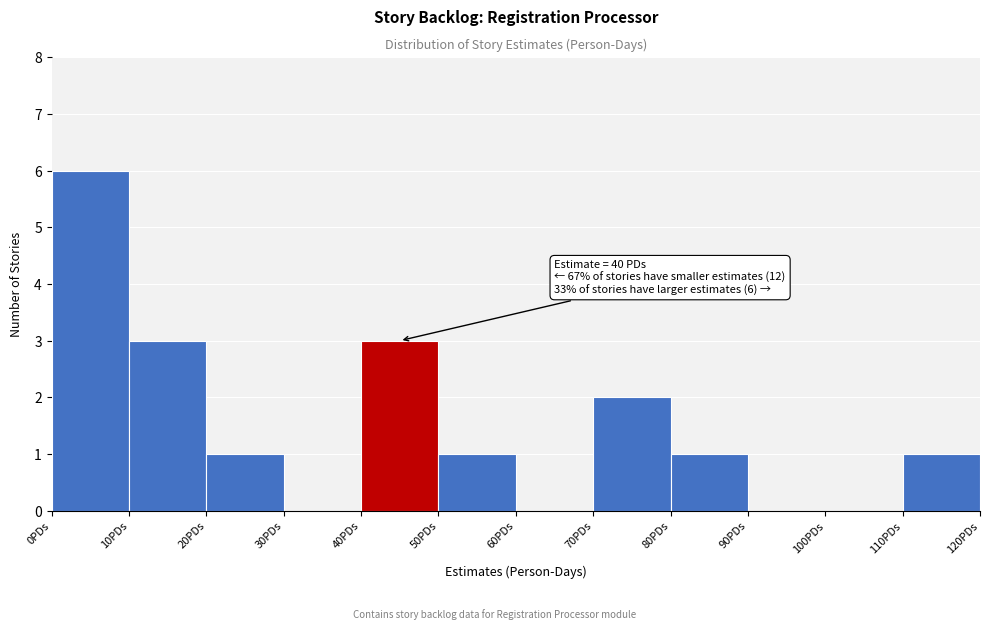

Over which range of the x-axis is the bar tallest?

0 to 10